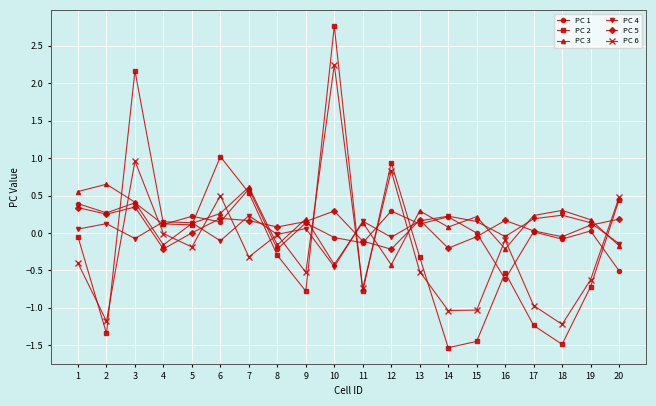

What is the difference between the PC 3 values at 6 and 20?

0.4